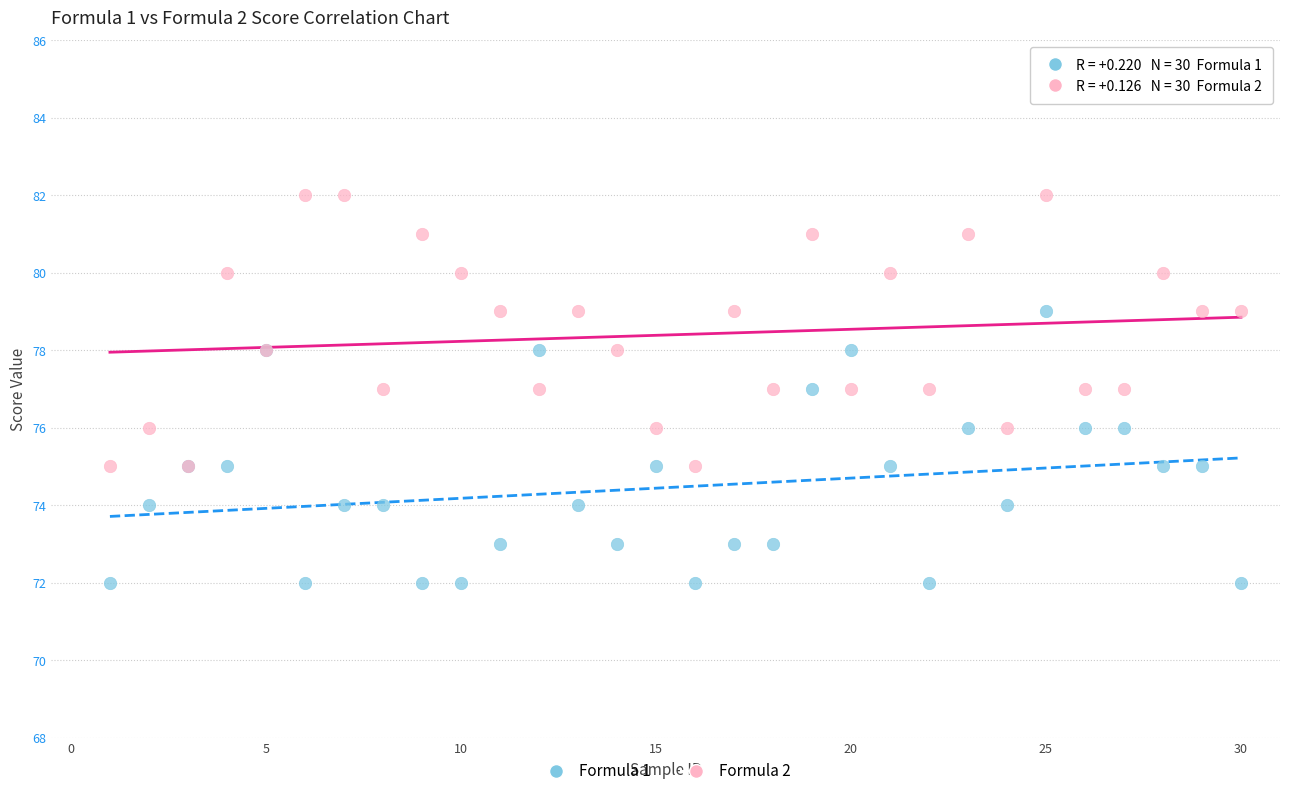

Which series reaches the maximum Y coordinate?

Formula 2